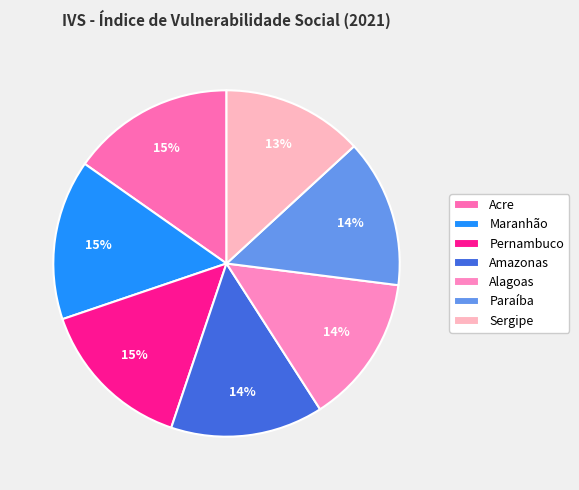

What is the smallest slice in the pie chart?

Sergipe